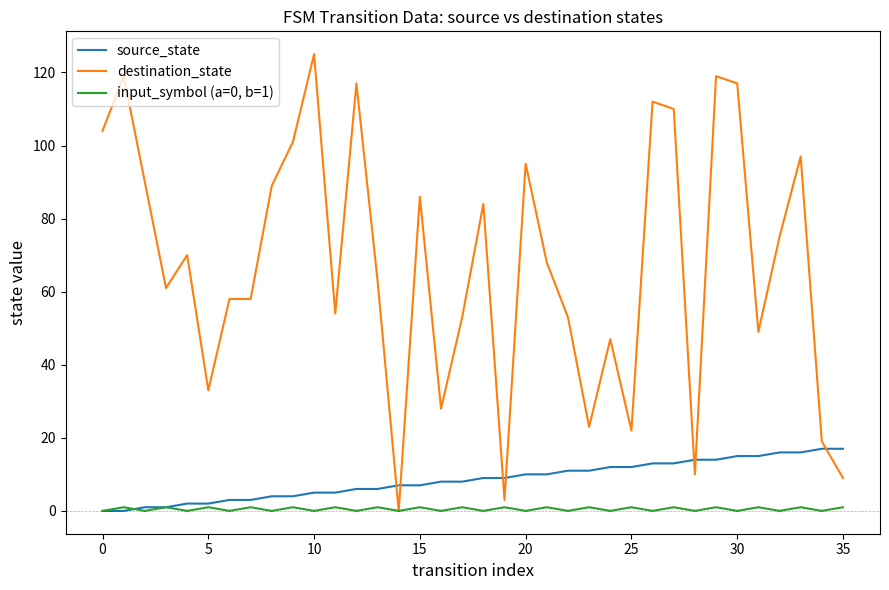

What is the maximum value for destination_state?

125